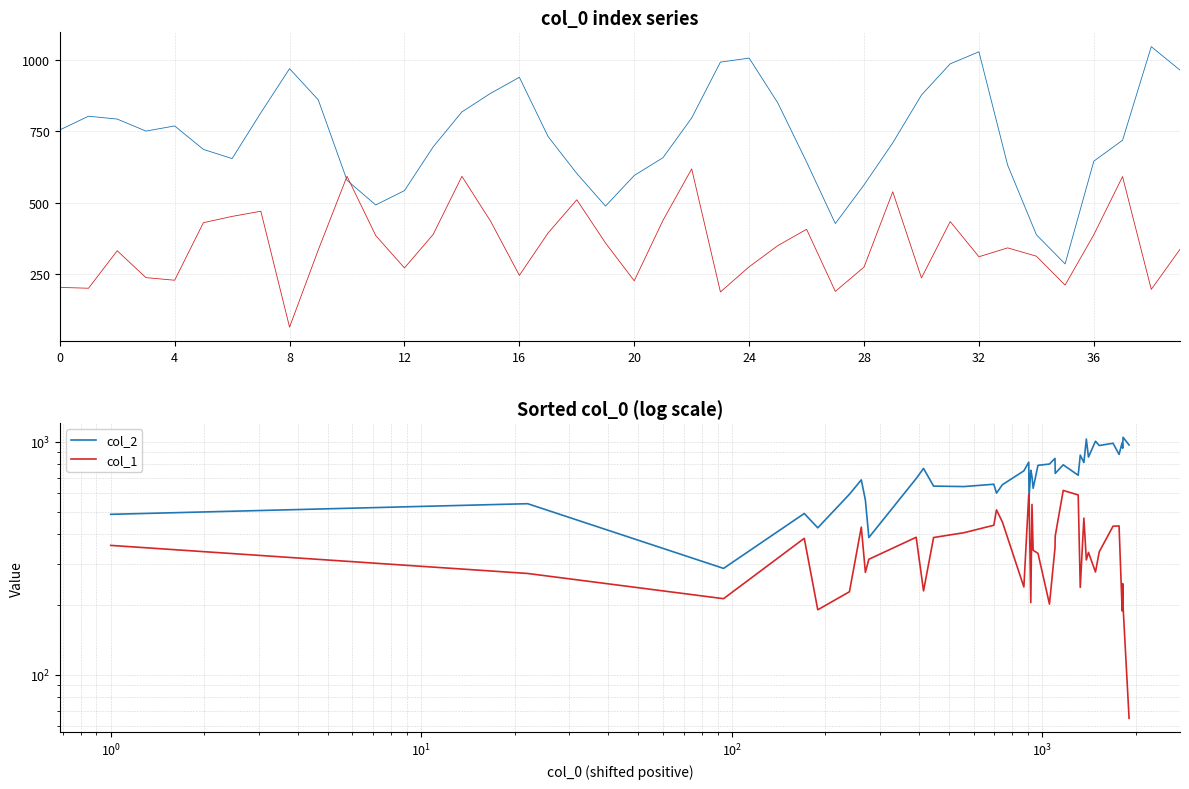

Reading left to right, transcribe all the data shown in this chart.

col_2: 488	542	286	492	427	595	686	562	388	695	768	645	642	657	602	654	750	817	578	754	709	631	792	802	848	731	796	718	876	814	1027	859	1005	963	985	882	991	938	1045	968
col_1: 359	272	212	385	190	227	430	275	313	389	229	388	407	438	510	452	238	592	592	204	538	342	332	201	350	394	618	591	237	470	311	335	276	337	434	435	188	246	197	65